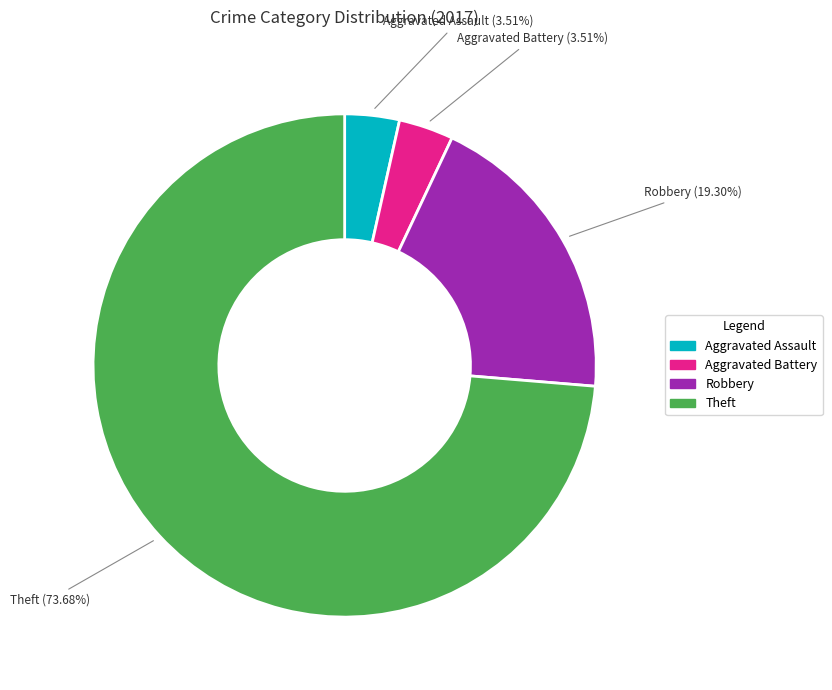

What percentage is the Robbery slice, to the nearest percent?

19%